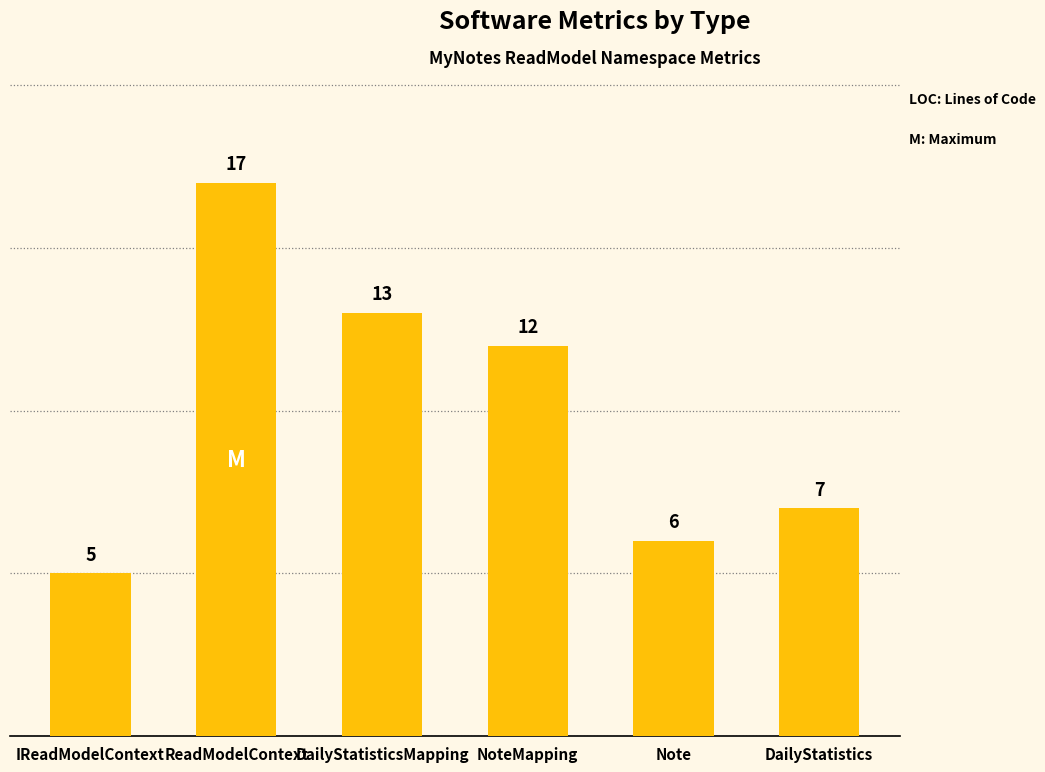

At which label is the value closest to 11?

NoteMapping